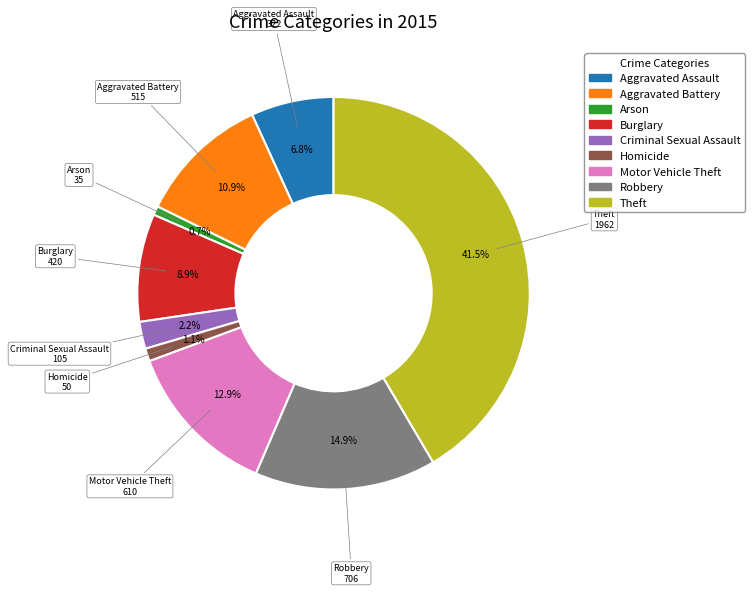

Is it true that Arson is 1% of the pie?

True